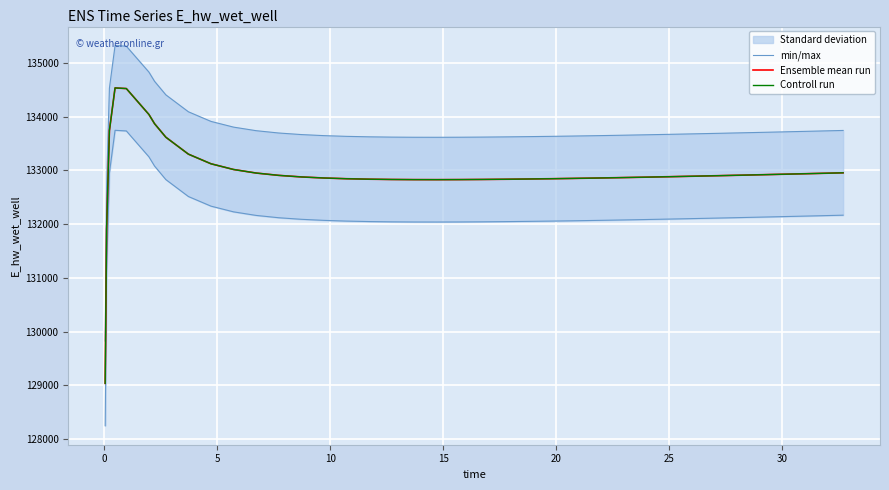

What is the sum of all min/max values?

5349702.7